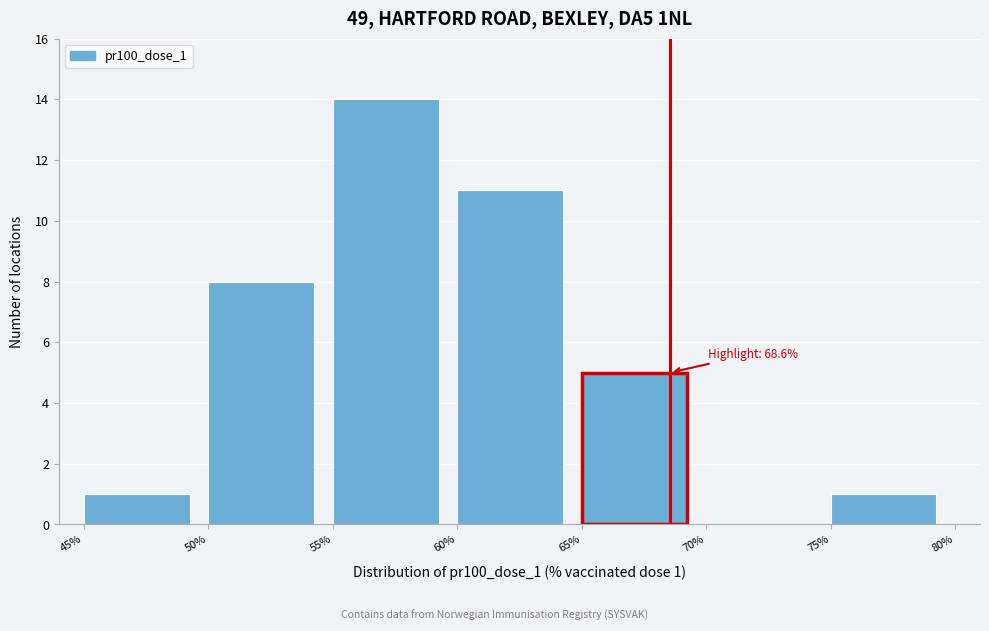

Which range on the x-axis has the tallest bar?

55% to 60%